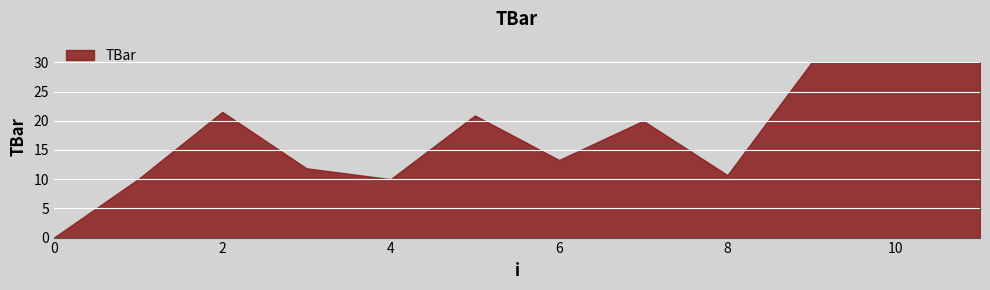

Rank the categories by value from highest to lowest.

9, 10, 11, 2, 5, 7, 6, 3, 8, 1, 4, 0